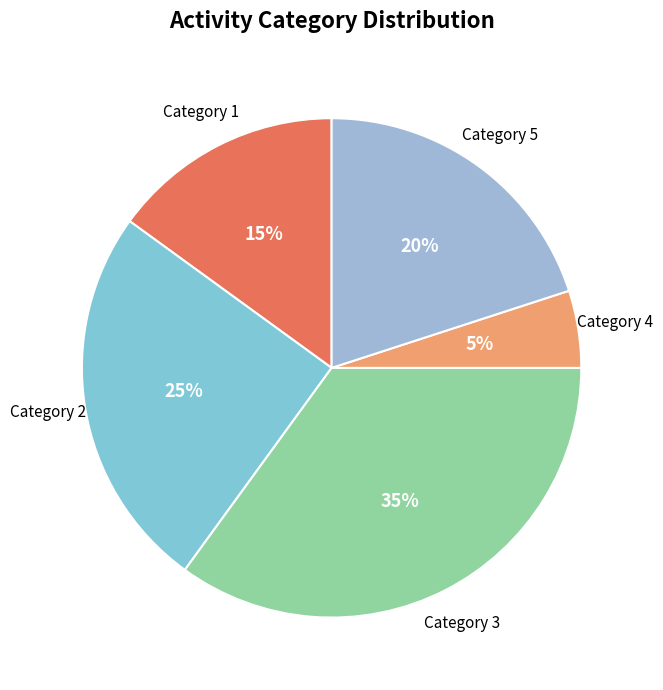

Do Category 4 and Category 2 together represent more than half of the pie?

No